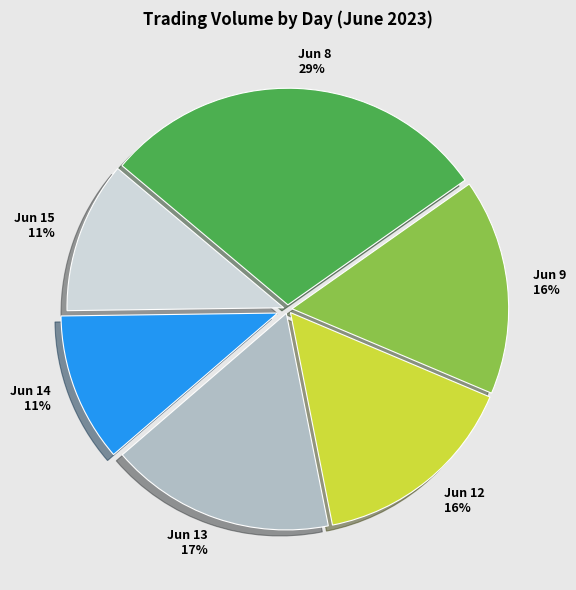

Which slice is the largest?

Jun 8